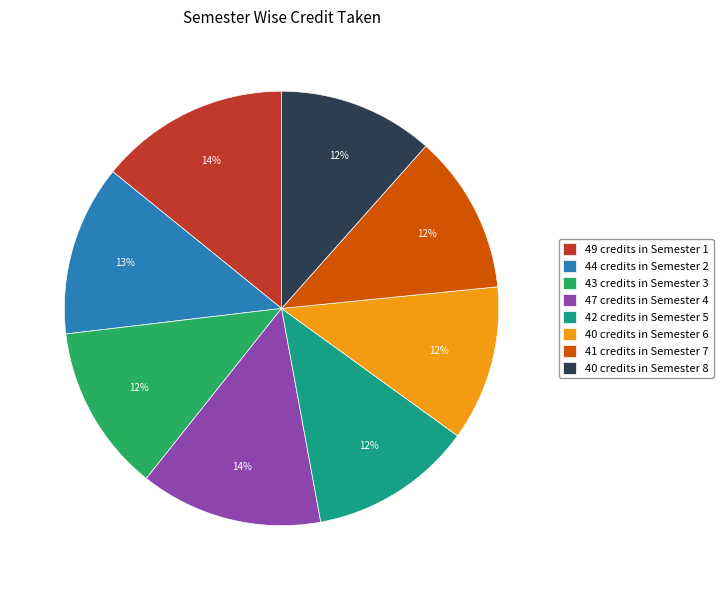

Approximately how many times larger is the value at 40 credits in Semester 6 compared to 44 credits in Semester 2?

0.9